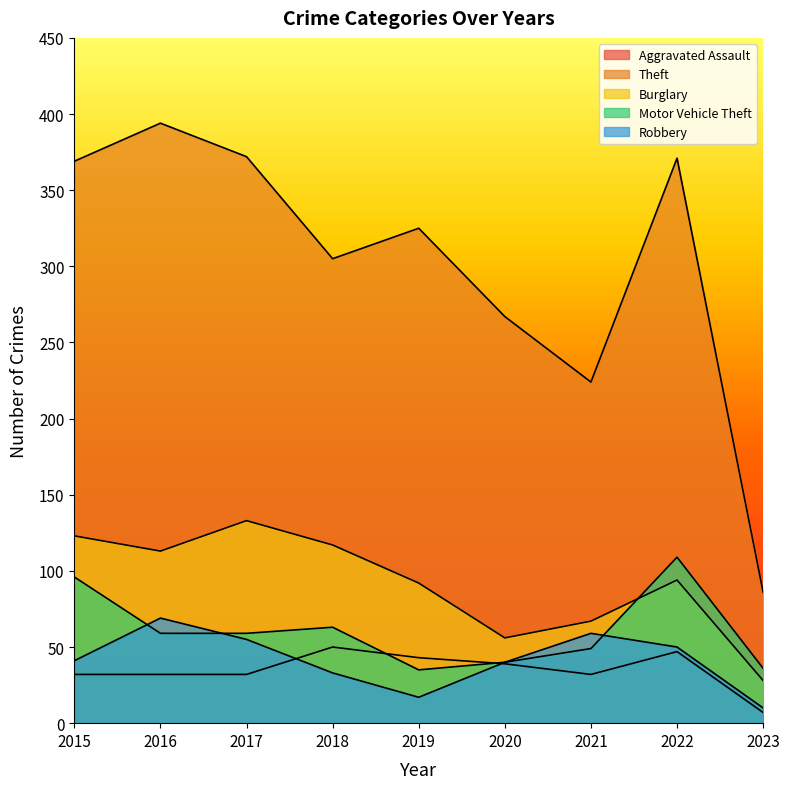

Reading left to right, what are all the values shown in this chart?

Aggravated Assault: 32	32	32	50	43	39	32	47	7
Theft: 369	394	372	305	325	267	224	371	86
Burglary: 123	113	133	117	92	56	67	94	28
Motor Vehicle Theft: 96	59	59	63	35	40	49	109	36
Robbery: 41	69	55	33	17	40	59	50	10